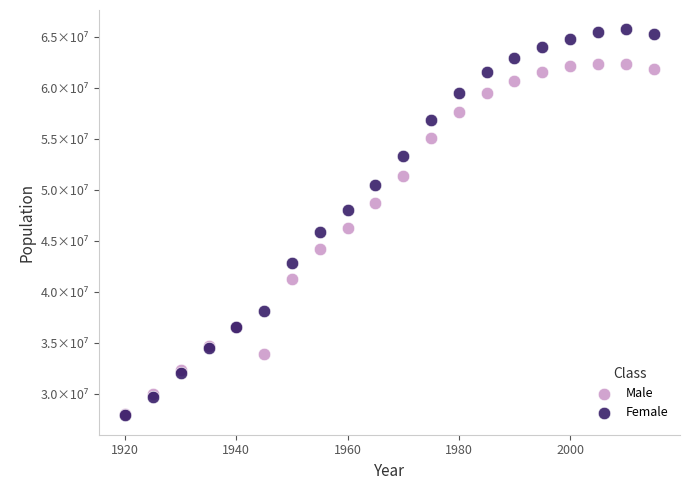

Which series has the widest spread of Y values?

Female